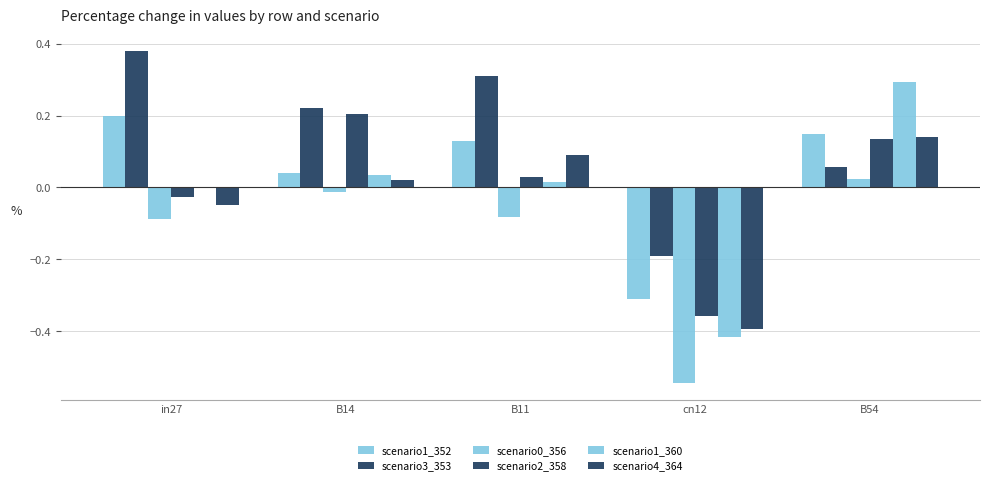

How many values in scenario3_353 are above zero?

4